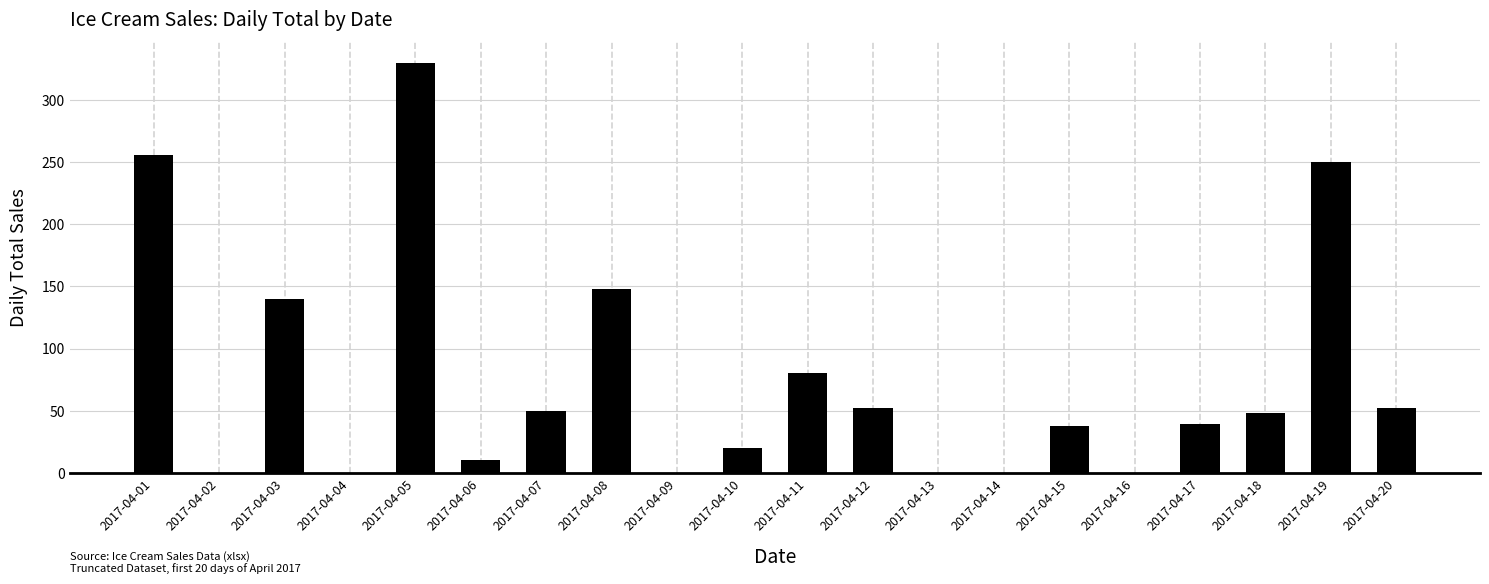

Does the chart contain stacked bars?

No